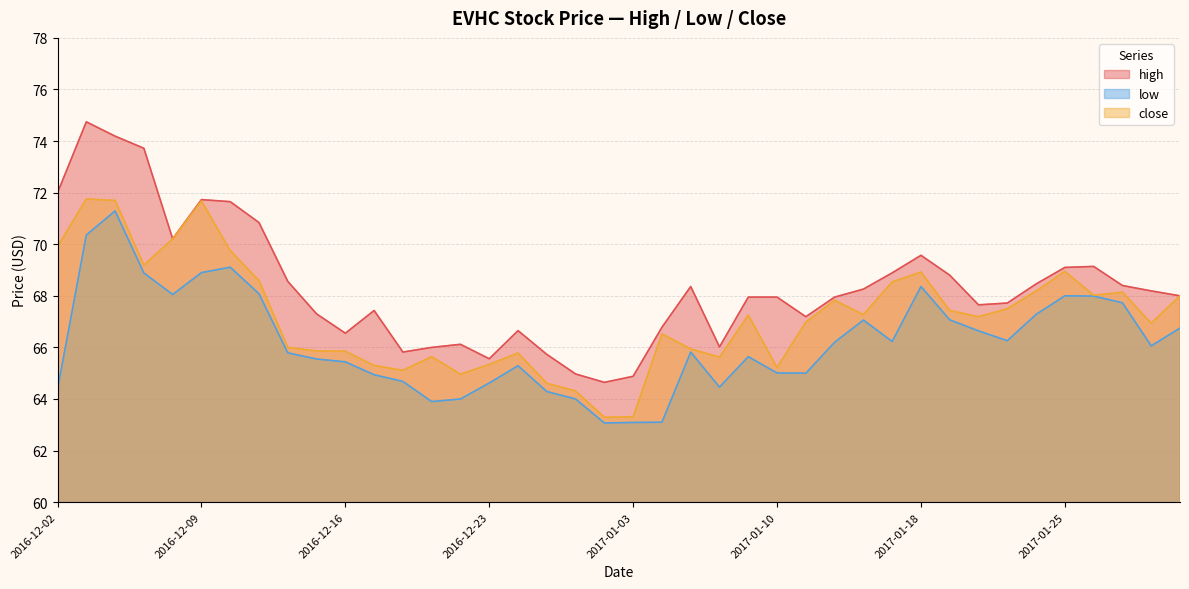

What is the label of the 15th point from the right?

2017-01-10